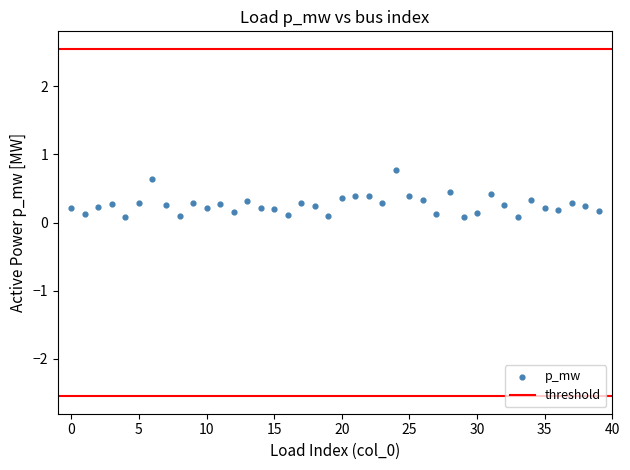

What is the range of Y values (max minus min)?

0.7